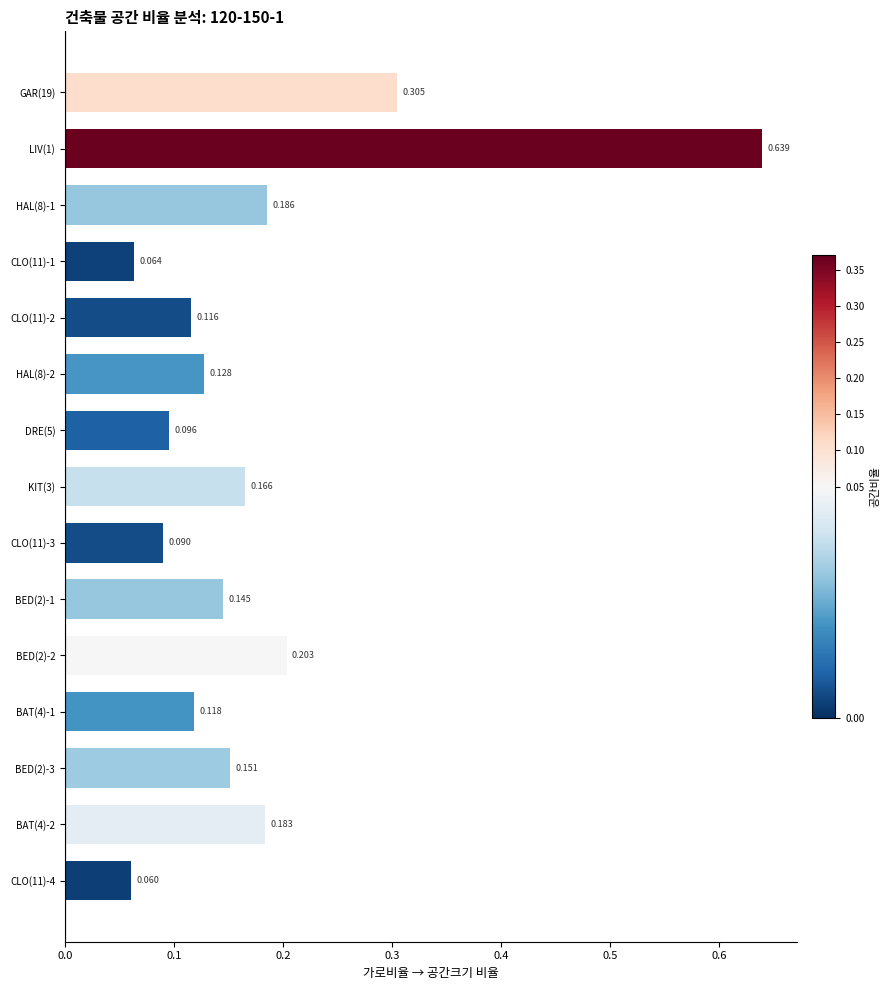

Count the values in the range 0 to 1.

15